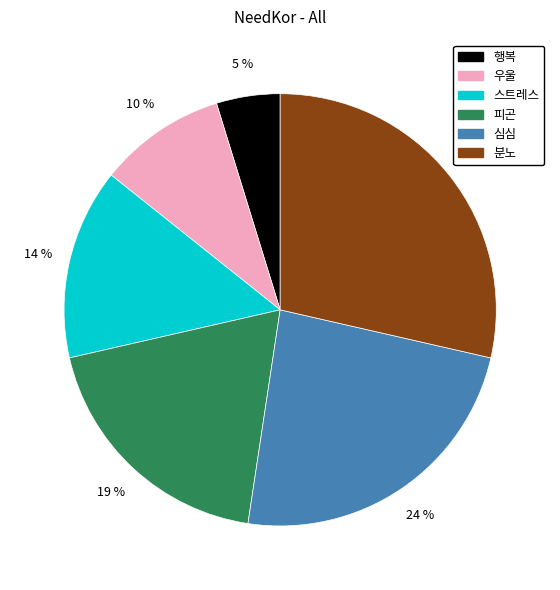

Which has a higher value, 행복 or 분노?

분노